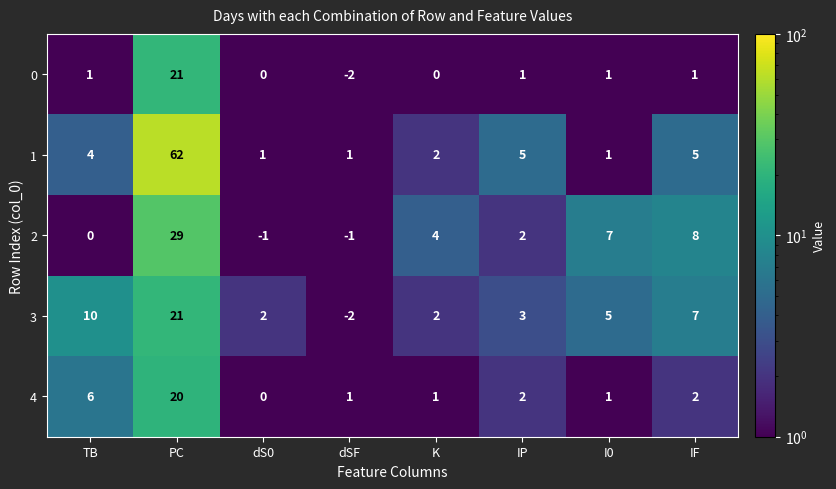

The value of 4 at dS0 is 0. True or false?

True